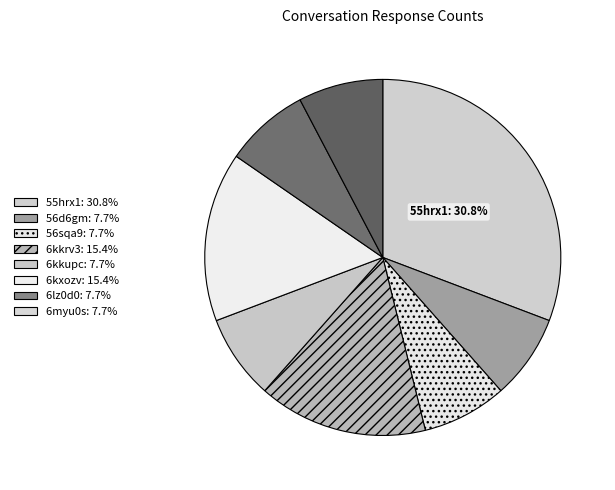

Rank the categories by value from lowest to highest.

56d6gm, 56sqa9, 6kkupc, 6lz0d0, 6myu0s, 6kkrv3, 6kxozv, 55hrx1